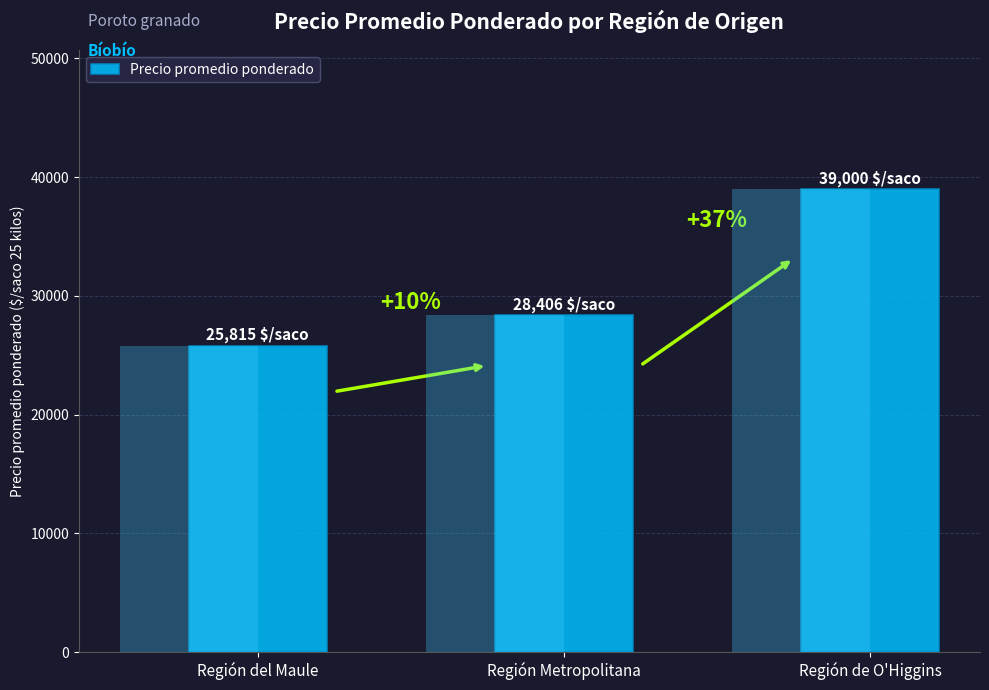

Between Región del Maule and Región Metropolitana, which is larger?

Región Metropolitana